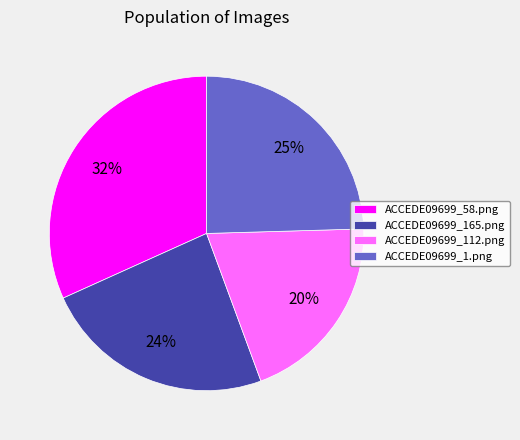

How many slices are in this pie chart?

4